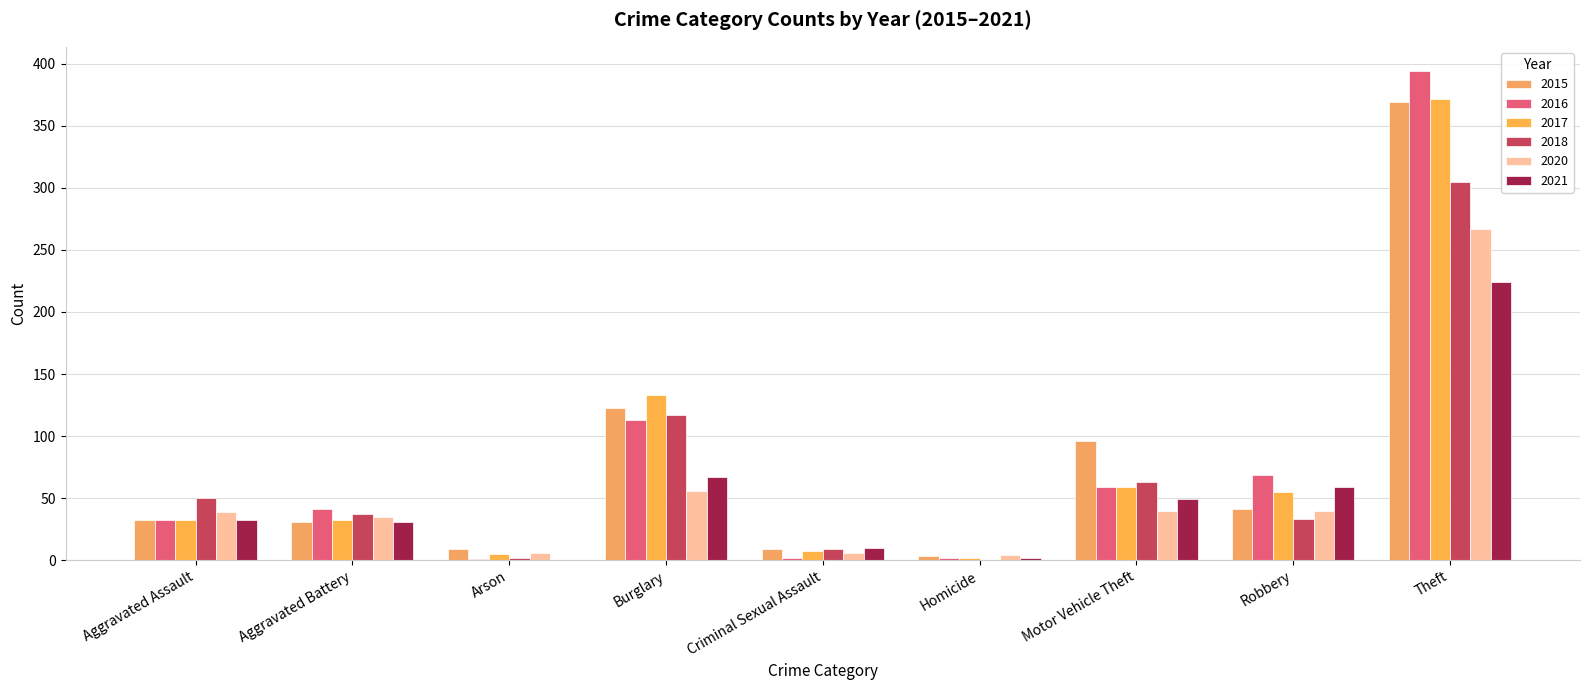

How many categories are shown in the chart?

9